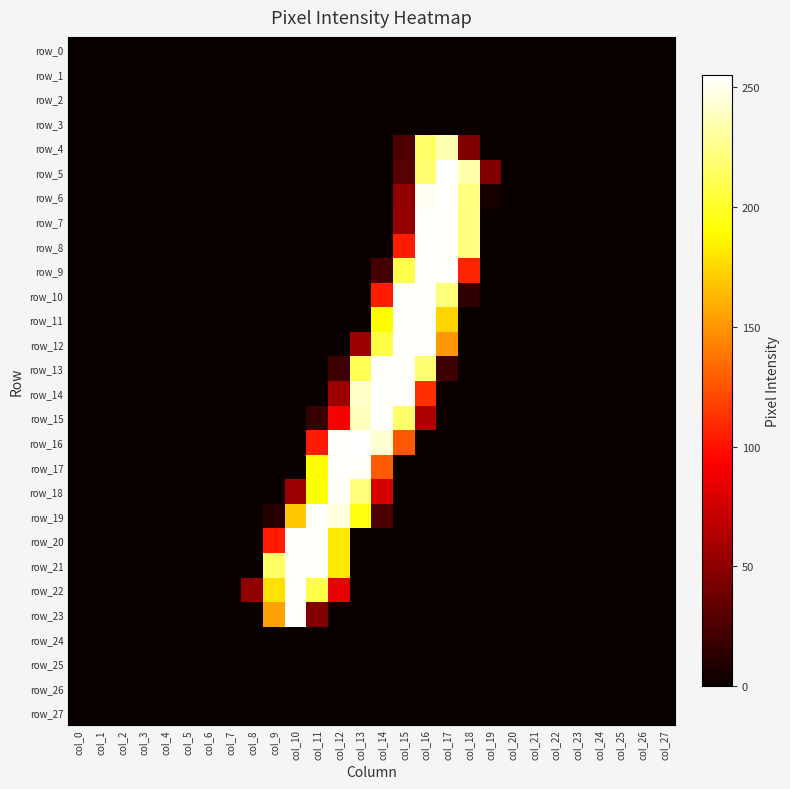

Reading left to right, extract all data points from this chart.

row_0: 0	0	0	0	0	0	0	0	0	0	0	0	0	0	0	0	0	0	0	0	0	0	0	0	0	0	0	0
row_1: 0	0	0	0	0	0	0	0	0	0	0	0	0	0	0	0	0	0	0	0	0	0	0	0	0	0	0	0
row_2: 0	0	0	0	0	0	0	0	0	0	0	0	0	0	0	0	0	0	0	0	0	0	0	0	0	0	0	0
row_3: 0	0	0	0	0	0	0	0	0	0	0	0	0	0	0	0	0	0	0	0	0	0	0	0	0	0	0	0
row_4: 0	0	0	0	0	0	0	0	0	0	0	0	0	0	0	26	216	235	45	0	0	0	0	0	0	0	0	0
row_5: 0	0	0	0	0	0	0	0	0	0	0	0	0	0	0	29	219	254	234	46	0	0	0	0	0	0	0	0
row_6: 0	0	0	0	0	0	0	0	0	0	0	0	0	0	0	51	251	254	223	5	0	0	0	0	0	0	0	0
row_7: 0	0	0	0	0	0	0	0	0	0	0	0	0	0	0	53	254	254	222	0	0	0	0	0	0	0	0	0
row_8: 0	0	0	0	0	0	0	0	0	0	0	0	0	0	0	104	254	254	222	0	0	0	0	0	0	0	0	0
row_9: 0	0	0	0	0	0	0	0	0	0	0	0	0	0	22	209	254	254	107	0	0	0	0	0	0	0	0	0
row_10: 0	0	0	0	0	0	0	0	0	0	0	0	0	0	104	254	254	221	14	0	0	0	0	0	0	0	0	0
row_11: 0	0	0	0	0	0	0	0	0	0	0	0	0	0	190	254	254	174	0	0	0	0	0	0	0	0	0	0
row_12: 0	0	0	0	0	0	0	0	0	0	0	0	0	56	208	254	254	151	0	0	0	0	0	0	0	0	0	0
row_13: 0	0	0	0	0	0	0	0	0	0	0	0	19	212	254	254	219	20	0	0	0	0	0	0	0	0	0	0
row_14: 0	0	0	0	0	0	0	0	0	0	0	0	56	241	254	254	111	0	0	0	0	0	0	0	0	0	0	0
row_15: 0	0	0	0	0	0	0	0	0	0	0	17	90	238	254	217	62	0	0	0	0	0	0	0	0	0	0	0
row_16: 0	0	0	0	0	0	0	0	0	0	0	103	254	255	244	126	0	0	0	0	0	0	0	0	0	0	0	0
row_17: 0	0	0	0	0	0	0	0	0	0	0	189	254	254	128	0	0	0	0	0	0	0	0	0	0	0	0	0
row_18: 0	0	0	0	0	0	0	0	0	0	56	192	254	221	78	0	0	0	0	0	0	0	0	0	0	0	0	0
row_19: 0	0	0	0	0	0	0	0	0	10	170	254	247	194	25	0	0	0	0	0	0	0	0	0	0	0	0	0
row_20: 0	0	0	0	0	0	0	0	0	103	254	254	182	0	0	0	0	0	0	0	0	0	0	0	0	0	0	0
row_21: 0	0	0	0	0	0	0	0	0	216	254	254	182	0	0	0	0	0	0	0	0	0	0	0	0	0	0	0
row_22: 0	0	0	0	0	0	0	0	51	179	254	208	84	0	0	0	0	0	0	0	0	0	0	0	0	0	0	0
row_23: 0	0	0	0	0	0	0	0	0	155	254	45	0	0	0	0	0	0	0	0	0	0	0	0	0	0	0	0
row_24: 0	0	0	0	0	0	0	0	0	0	0	0	0	0	0	0	0	0	0	0	0	0	0	0	0	0	0	0
row_25: 0	0	0	0	0	0	0	0	0	0	0	0	0	0	0	0	0	0	0	0	0	0	0	0	0	0	0	0
row_26: 0	0	0	0	0	0	0	0	0	0	0	0	0	0	0	0	0	0	0	0	0	0	0	0	0	0	0	0
row_27: 0	0	0	0	0	0	0	0	0	0	0	0	0	0	0	0	0	0	0	0	0	0	0	0	0	0	0	0